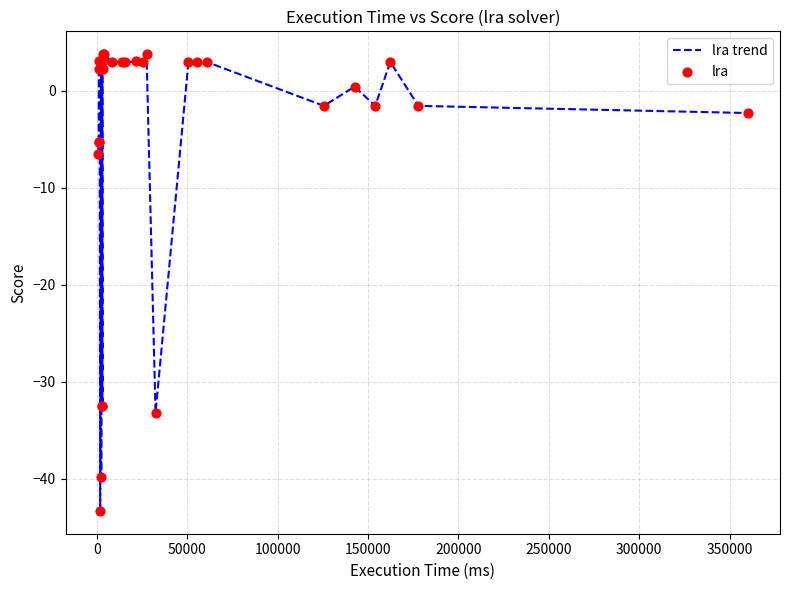

What is the smallest value displayed?

-43.3